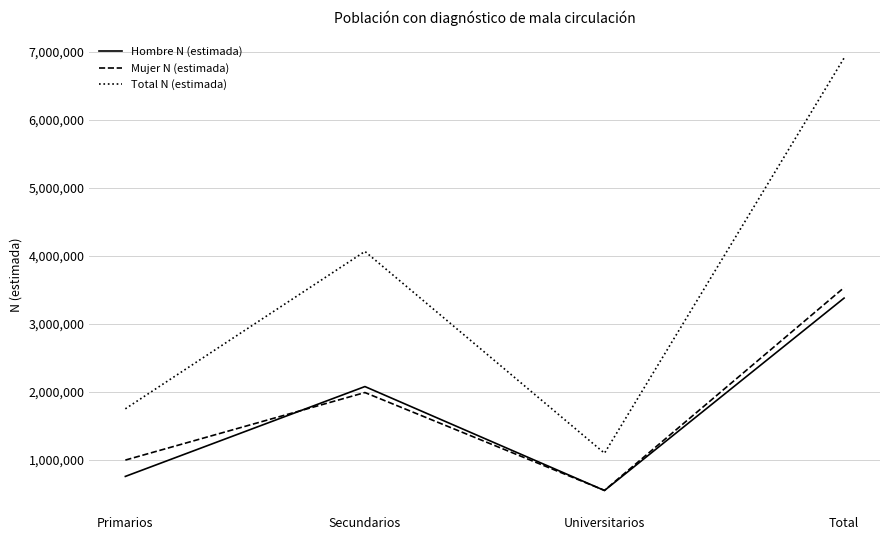

What is the sum of the Hombre N (estimada) values at Primarios and Secundarios?

2830732